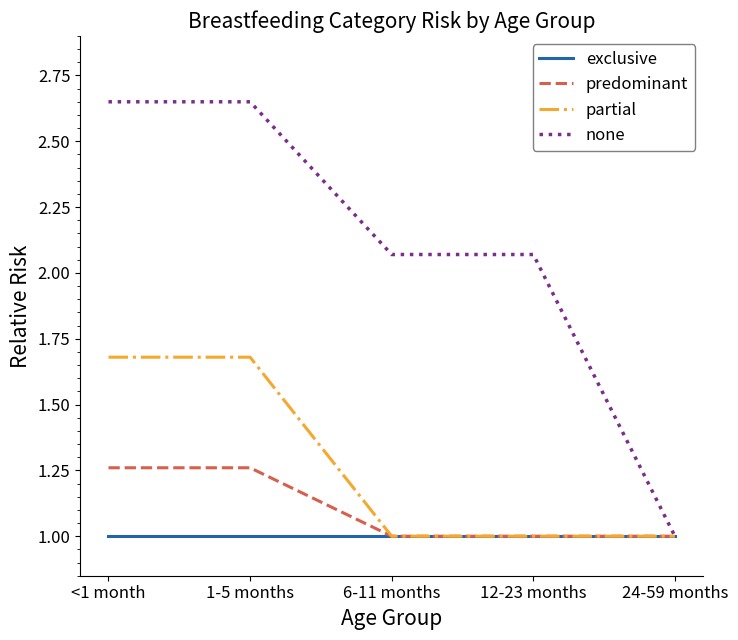

True or false: predominant has a value of 0.3 at 1-5 months.

False